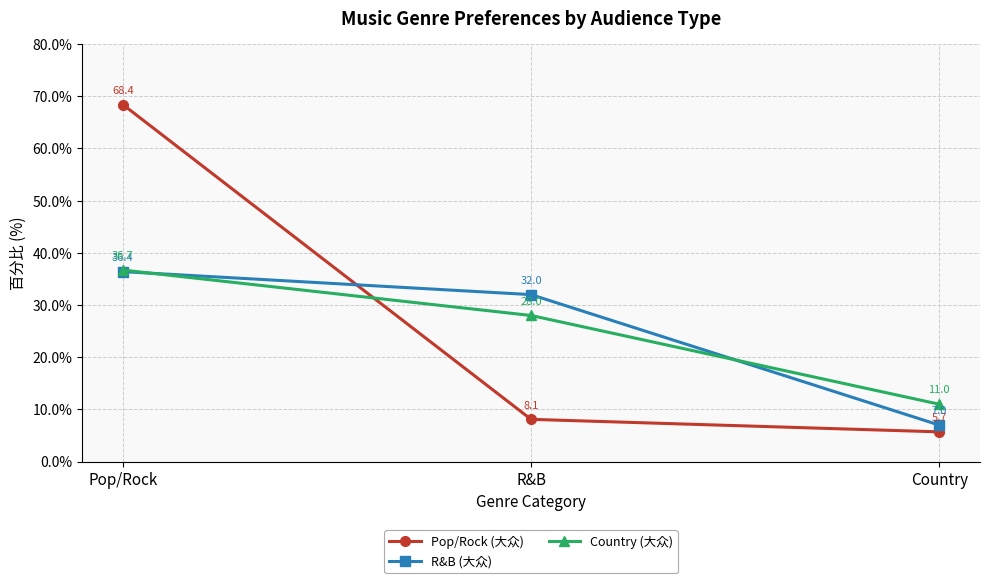

At which label does Pop/Rock (大众) reach its minimum?

Country